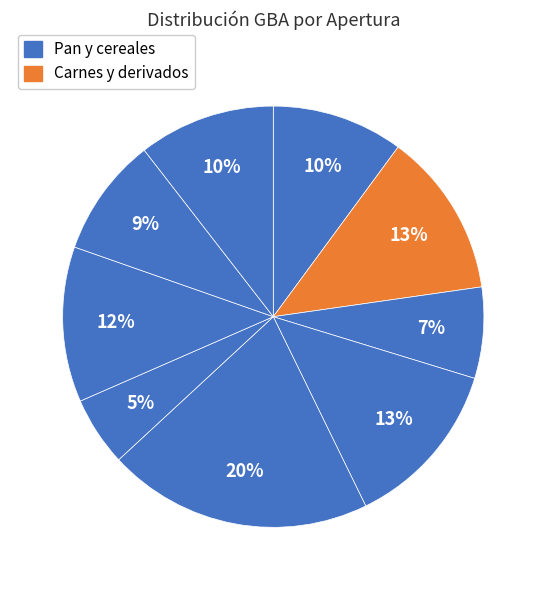

Count the number of slices in the pie.

9